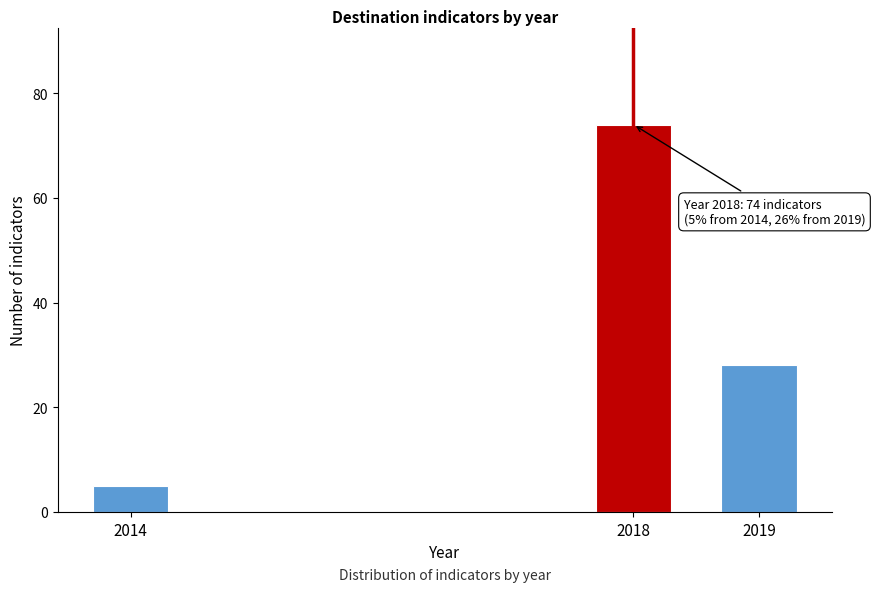

Reading right to left, transcribe all the data shown in this chart.

28	74	5